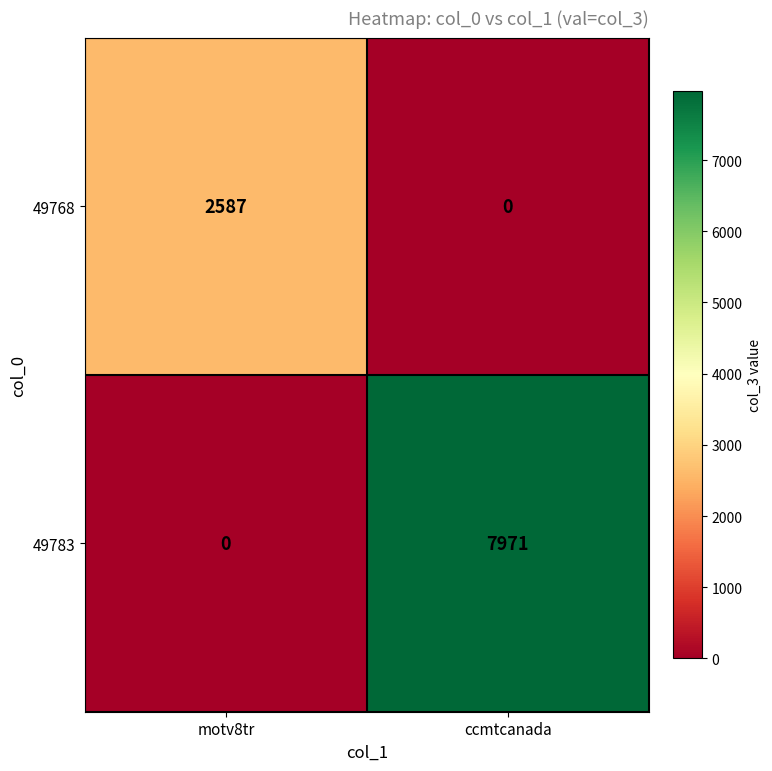

Reading left to right, extract all data points from this chart.

49768: motv8tr=2587	ccmtcanada=0
49783: motv8tr=0	ccmtcanada=7971